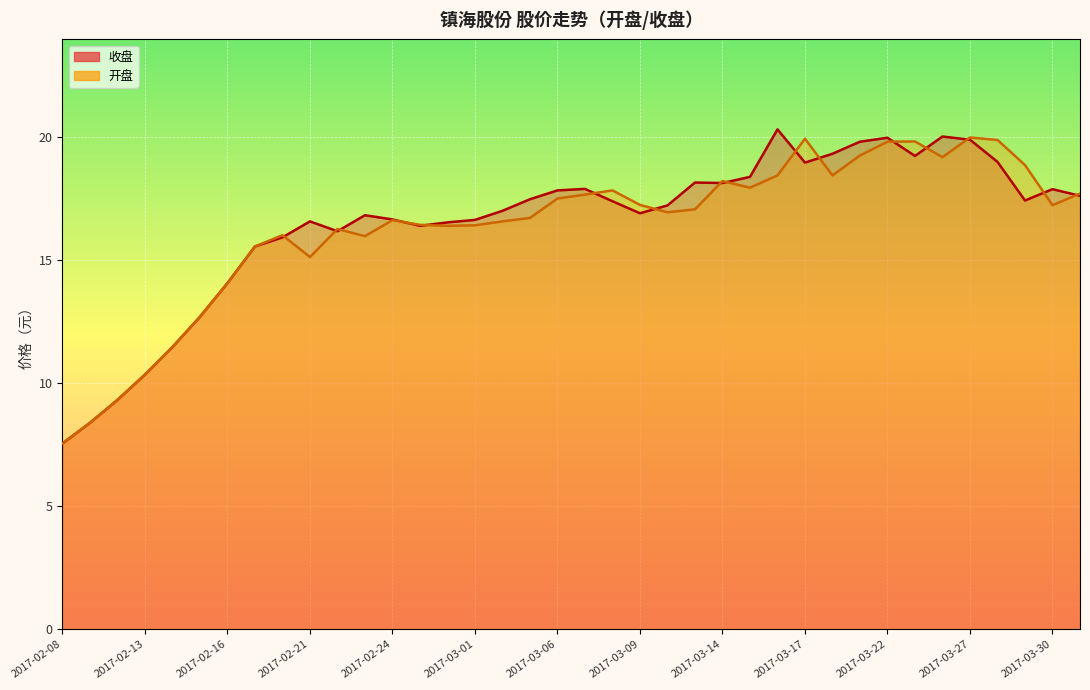

What are all the series names shown in the legend?

收盘, 开盘